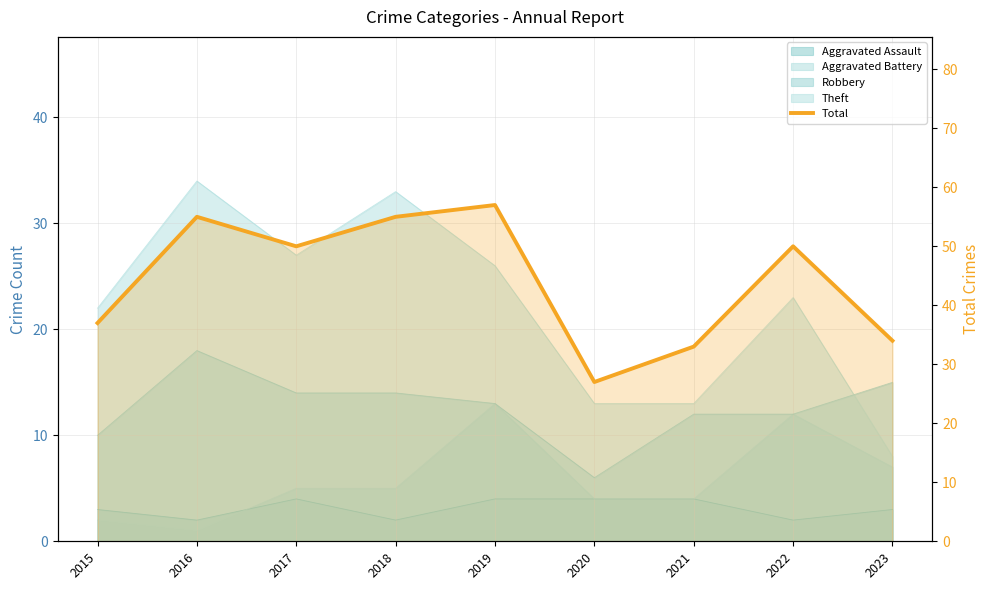

What is the value of the 9th point from the left?

34